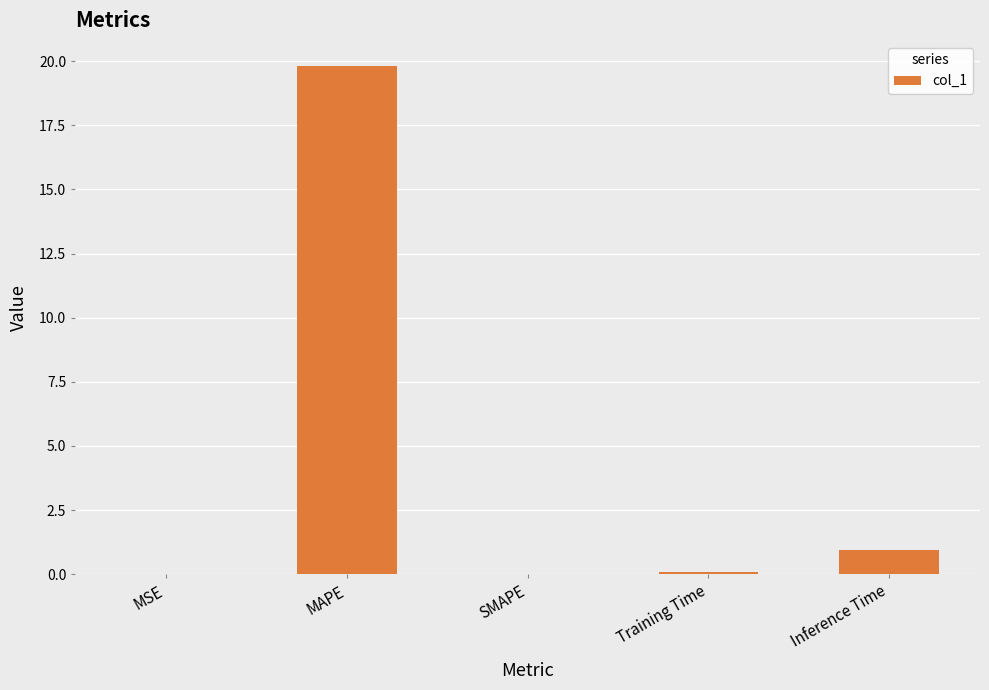

Which category has the highest value across all series?

MAPE